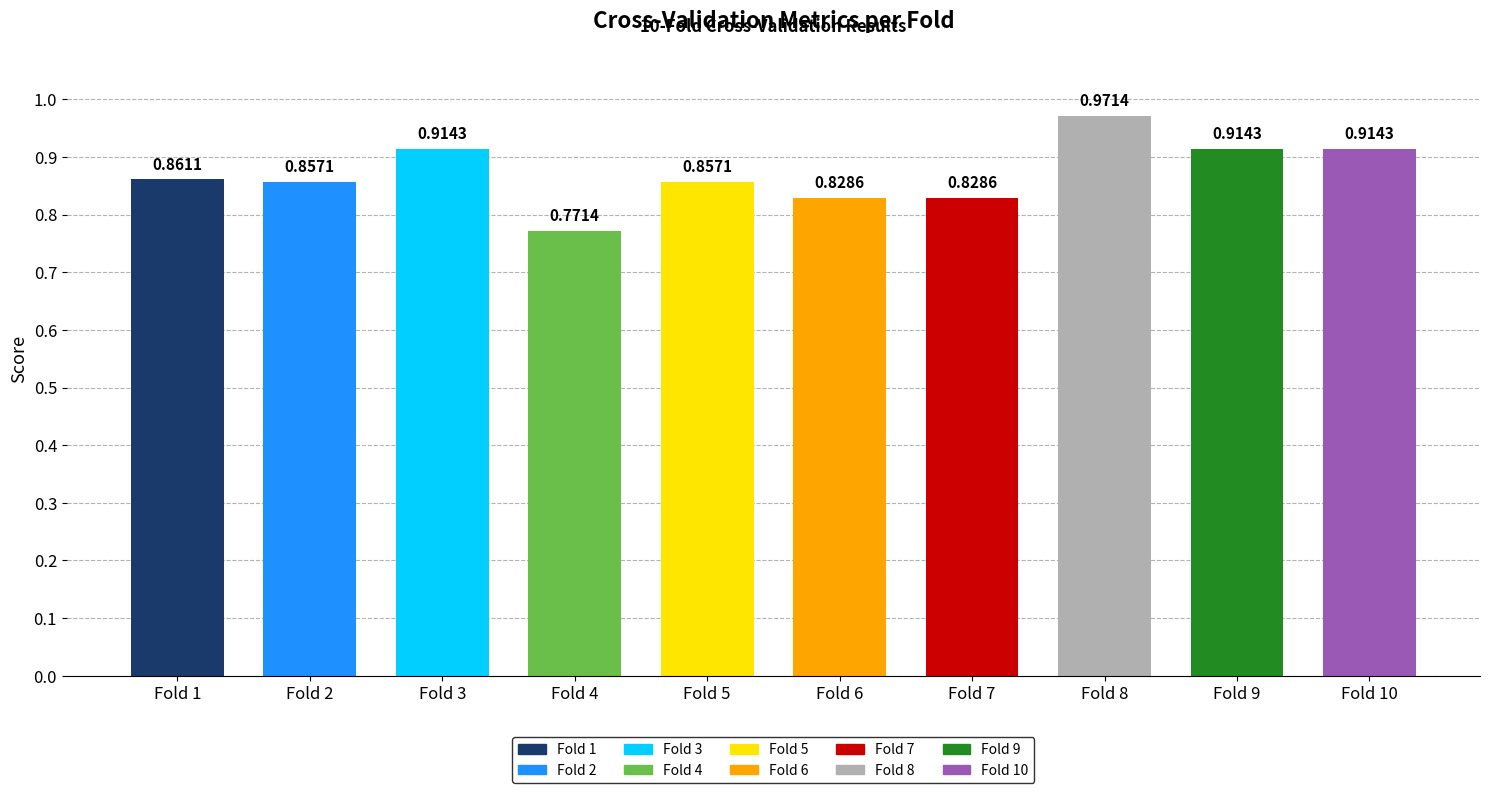

What is the sum of all values?

8.7